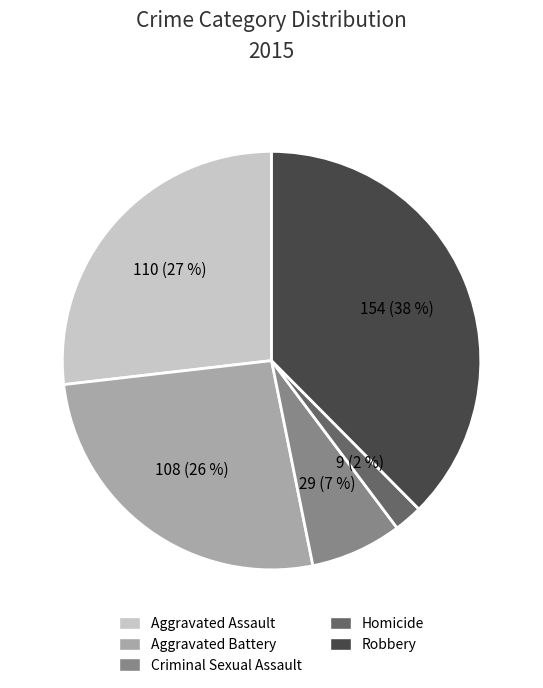

Which category has the biggest portion of the pie?

Robbery